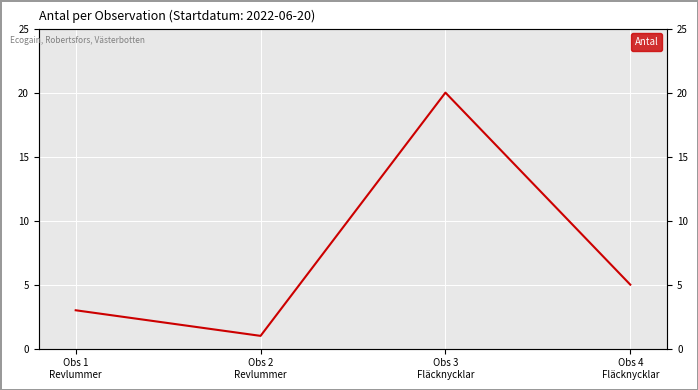

Reading right to left, what are all the values shown in this chart?

5	20	1	3